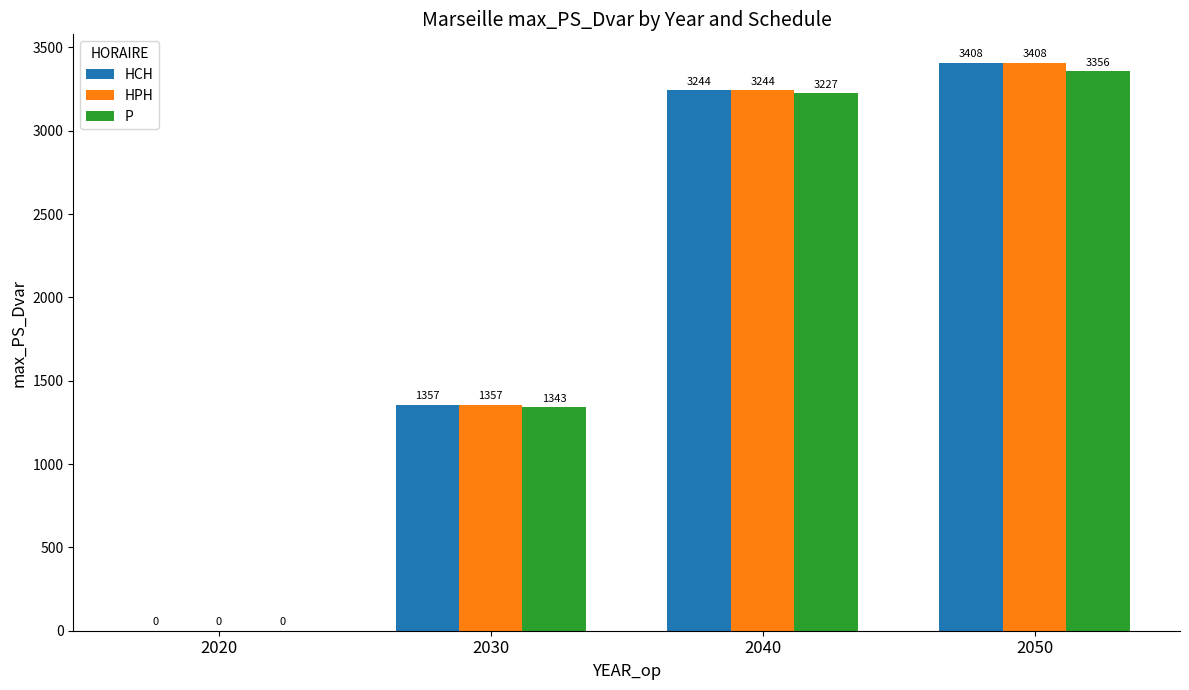

Is the value of HPH at 2020 greater than the value of HCH at 2040?

No